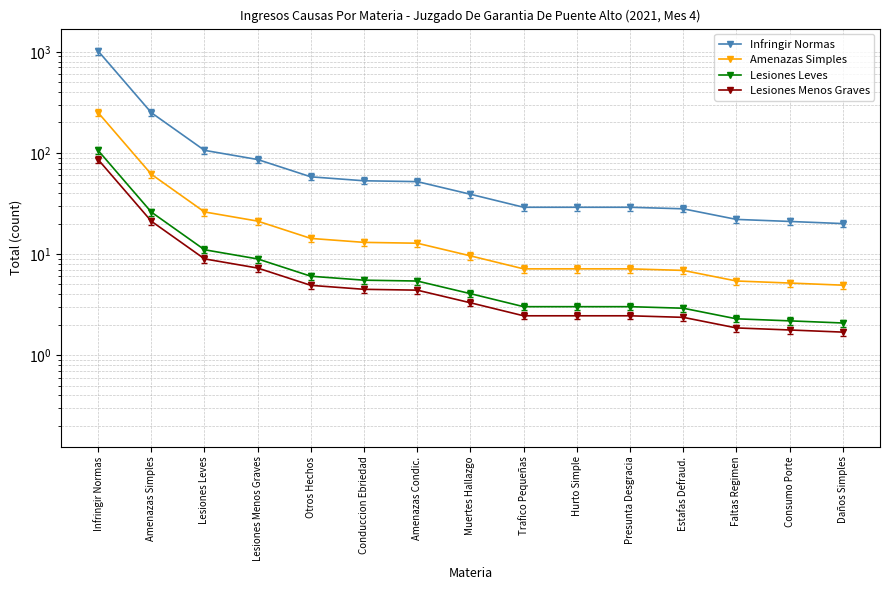

What is the value of the Lesiones Leves point at the 10th from the left?

3.0